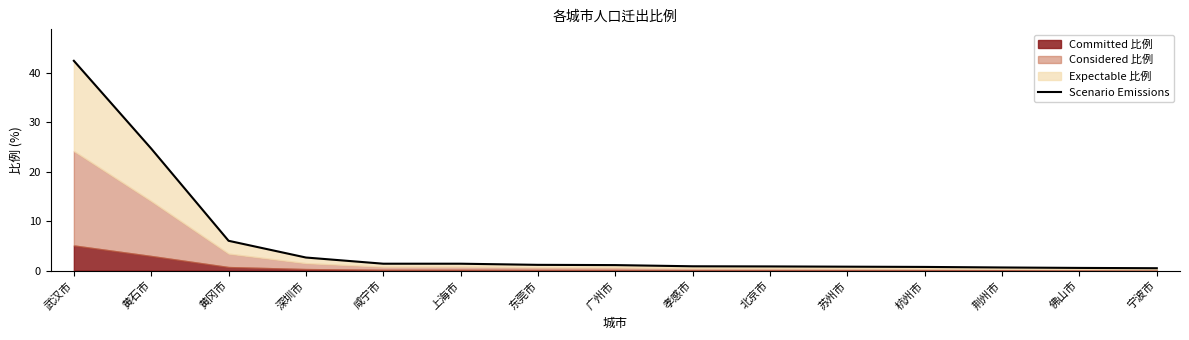

Reading right to left, list all the values displayed in this chart.

宁波市=0.5	佛山市=0.6	荆州市=0.6	杭州市=0.8	苏州市=0.8	北京市=0.8	孝感市=0.9	广州市=1.1	东莞市=1.2	上海市=1.4	咸宁市=1.4	深圳市=2.6	黄冈市=6.0	黄石市=24.6	武汉市=42.4